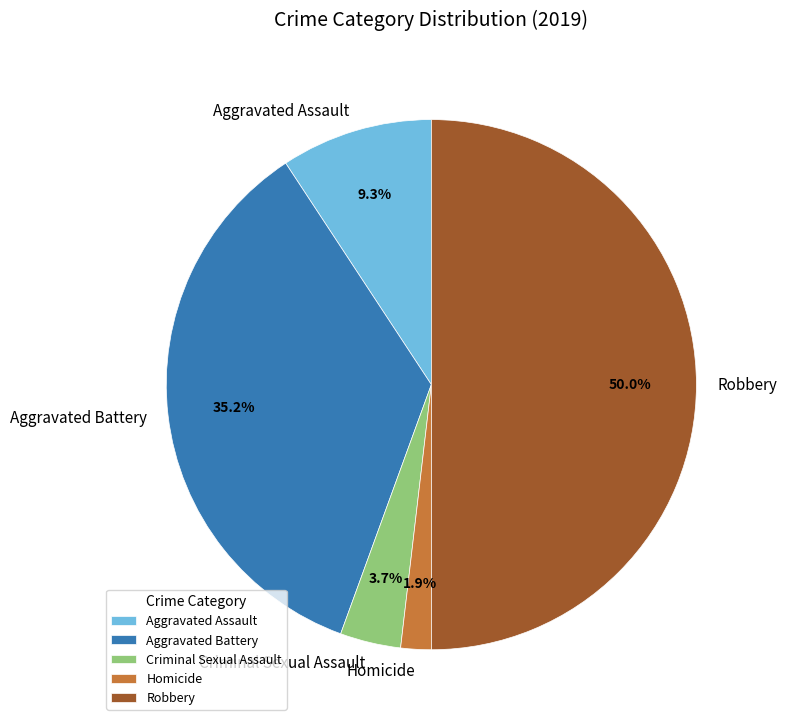

Count the number of slices in the pie.

5